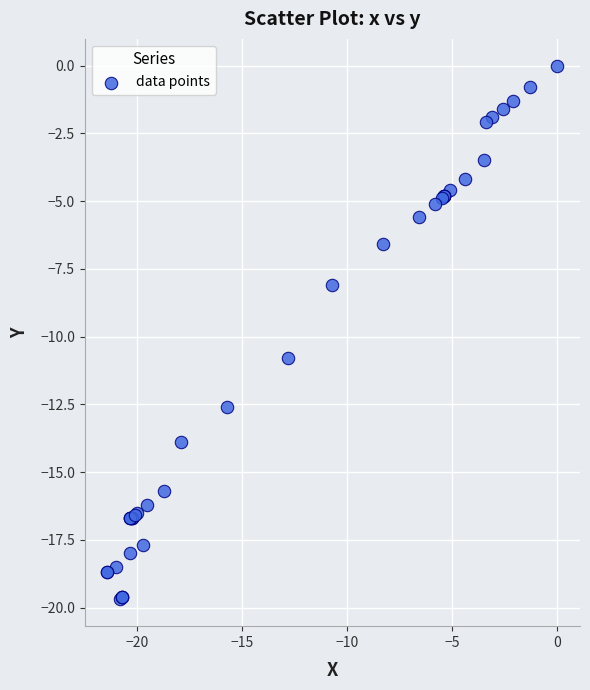

What Y value in the scatter plot is closest to -9?

-8.1